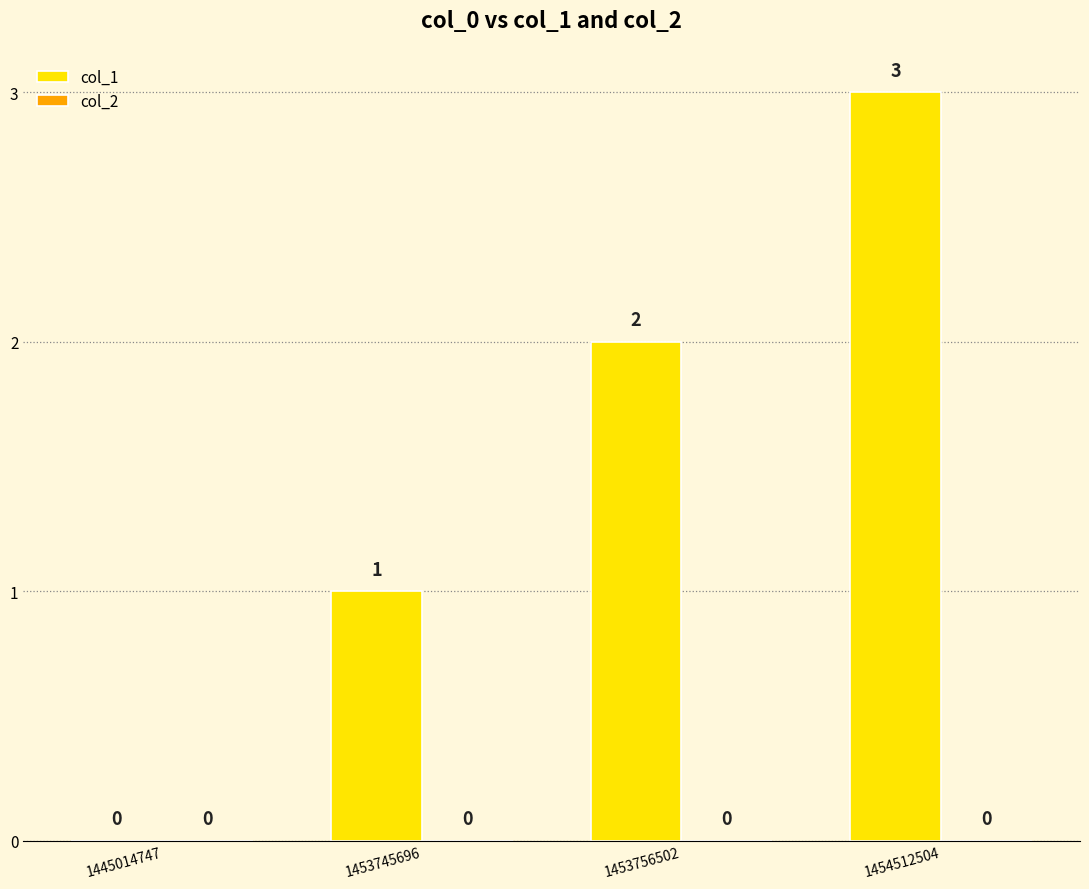

Is it true that the value at 1453745696 is 1?

True